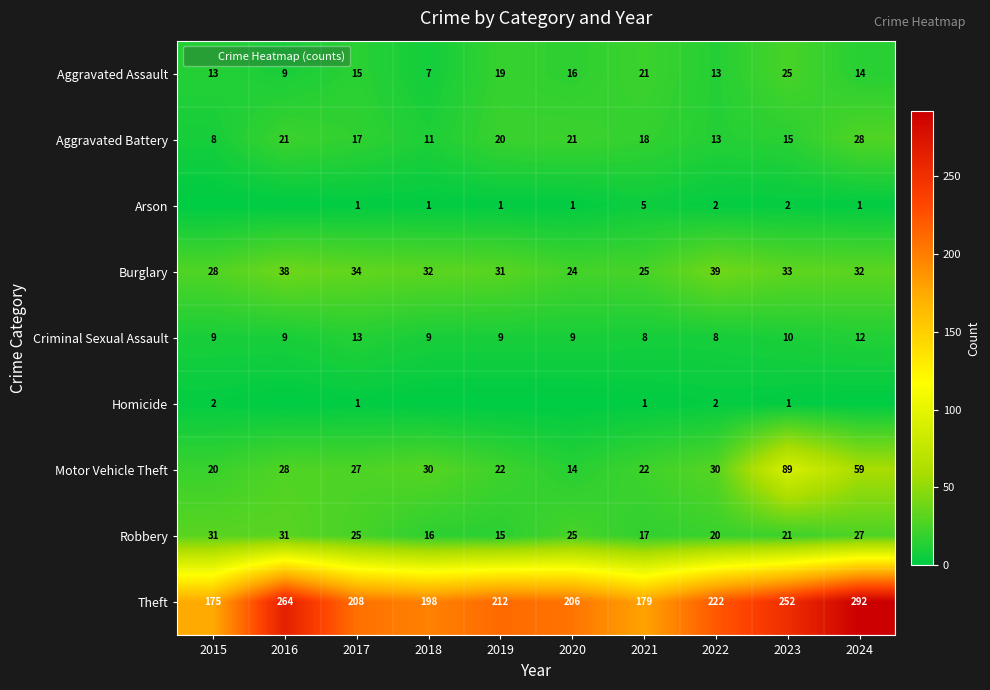

Where does the Criminal Sexual Assault series first go above 9?

2017